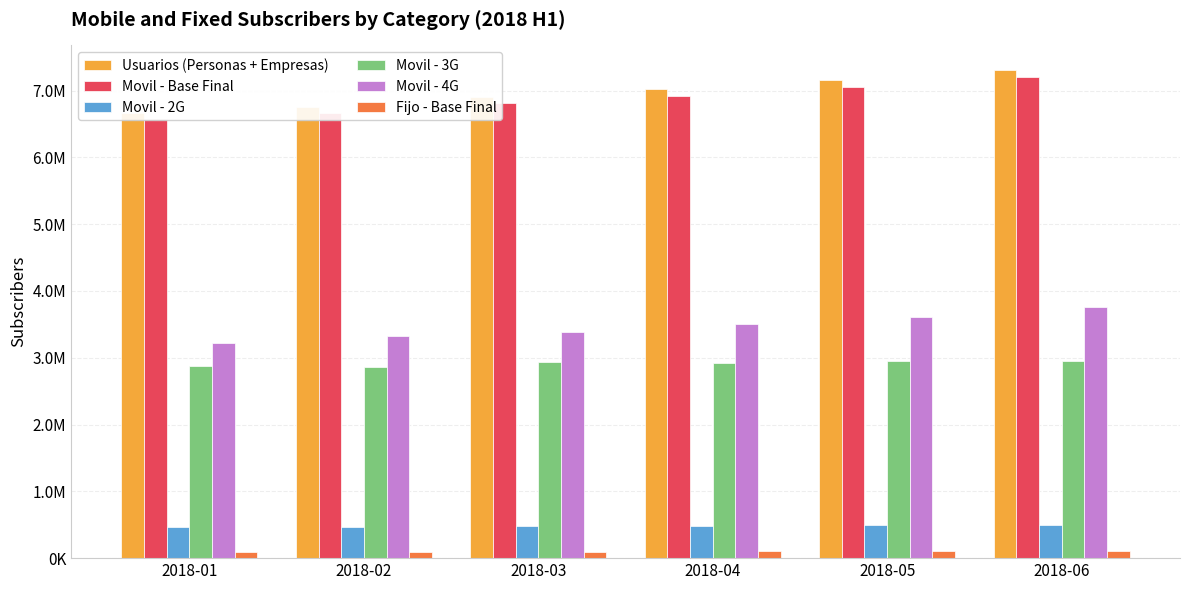

At which label is Movil - 2G closest to 481273?

2018-03